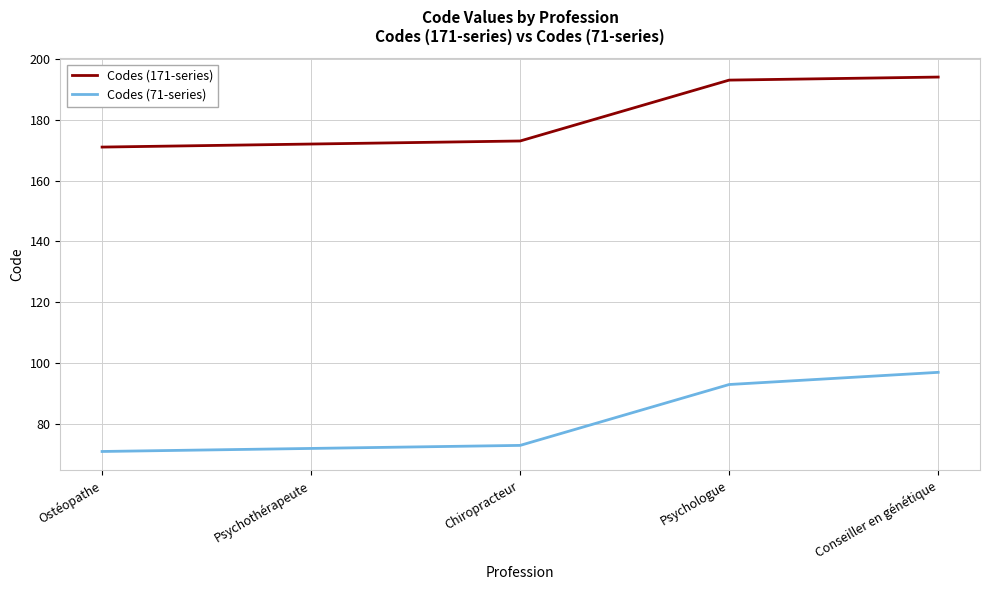

What are all the series names shown in the legend?

Codes (171-series), Codes (71-series)